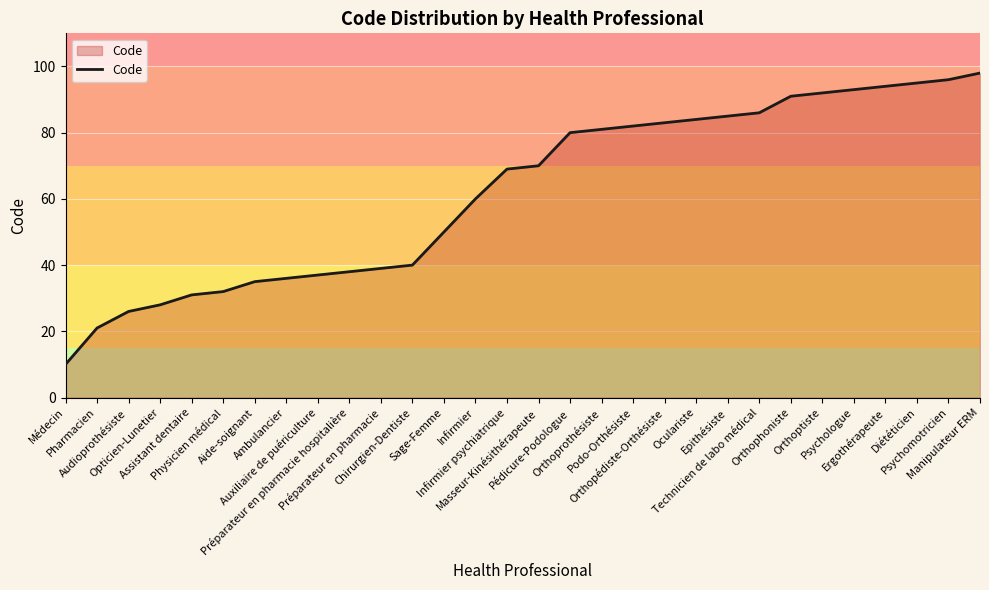

What is the smallest value displayed?

10